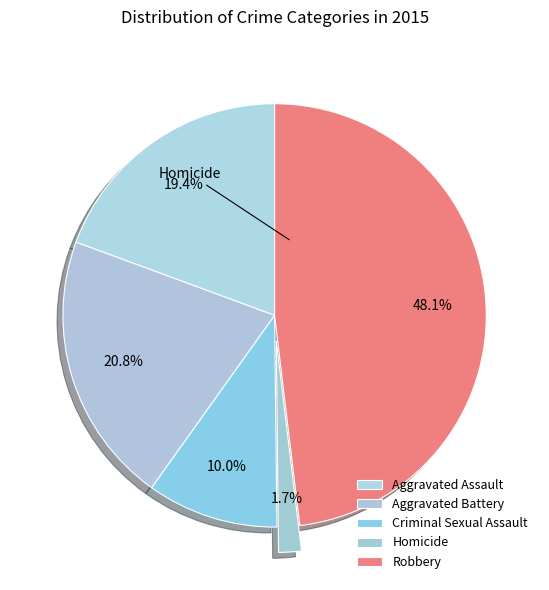

What is the smallest slice in the pie chart?

Homicide